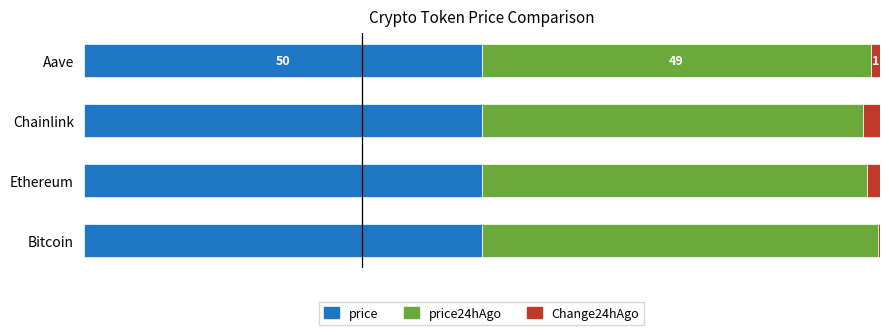

Which series has the largest range (max minus min)?

Change24hAgo